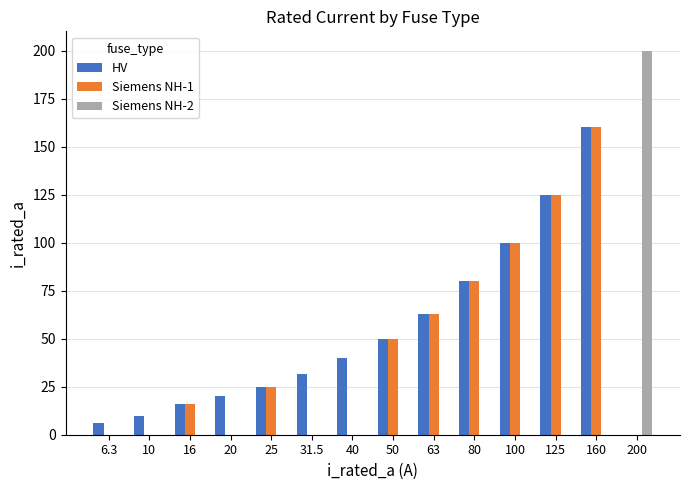

Between 6.3 and 25, which series saw the biggest shift?

Siemens NH-1